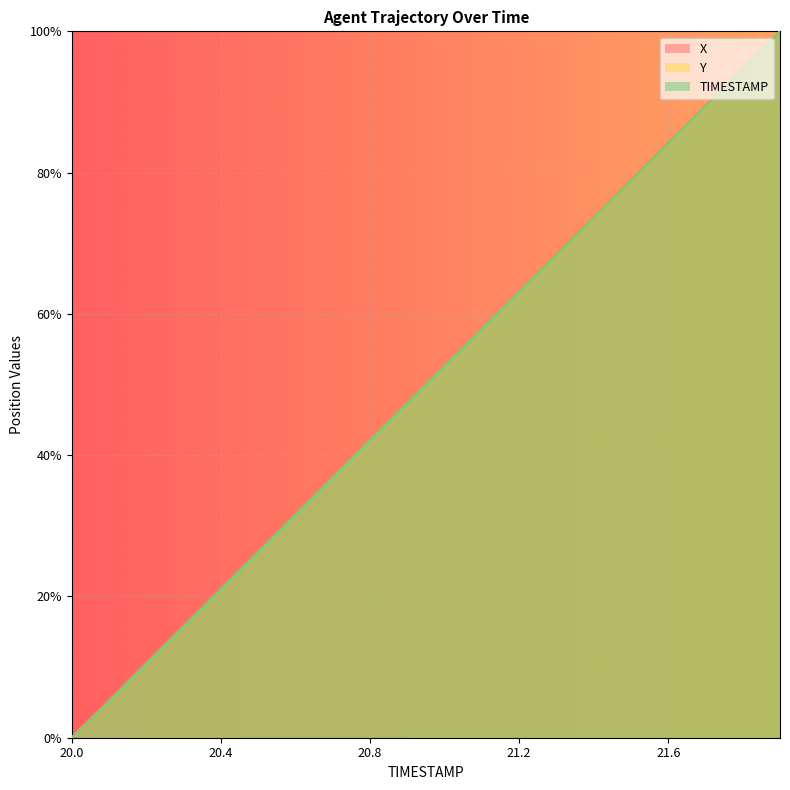

What is the maximum value shown in the chart?

100.0